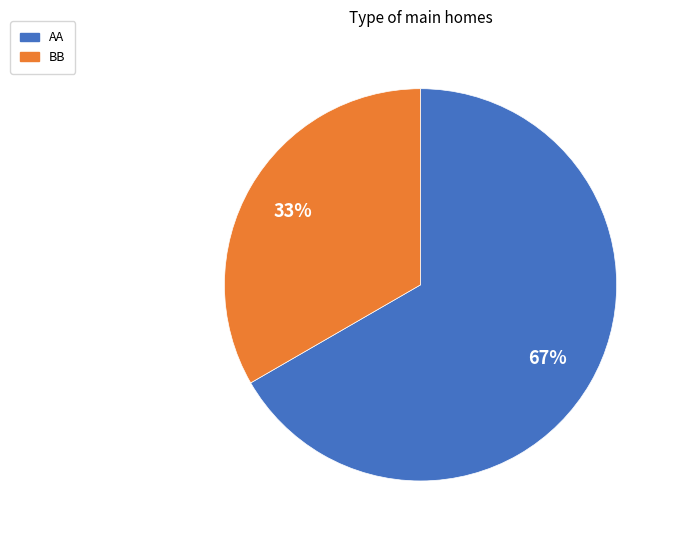

Is it true that BB is 45% of the pie?

False